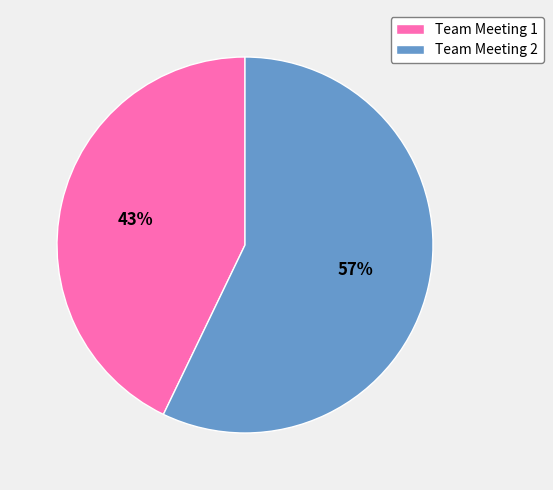

Does Team Meeting 1 account for over 50% of the chart?

No